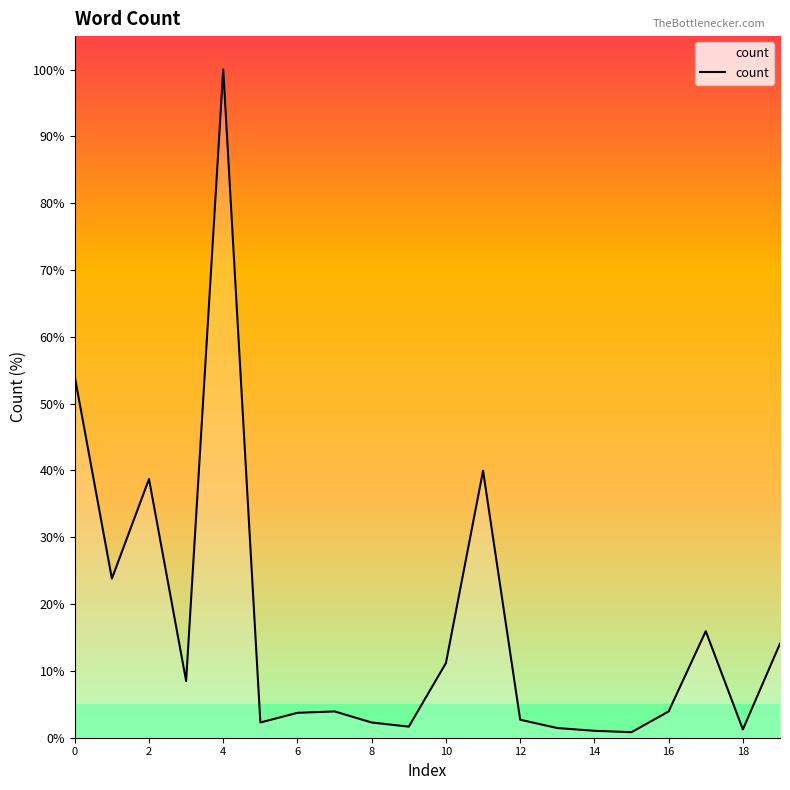

What is the difference between the maximum and minimum values?

99.2